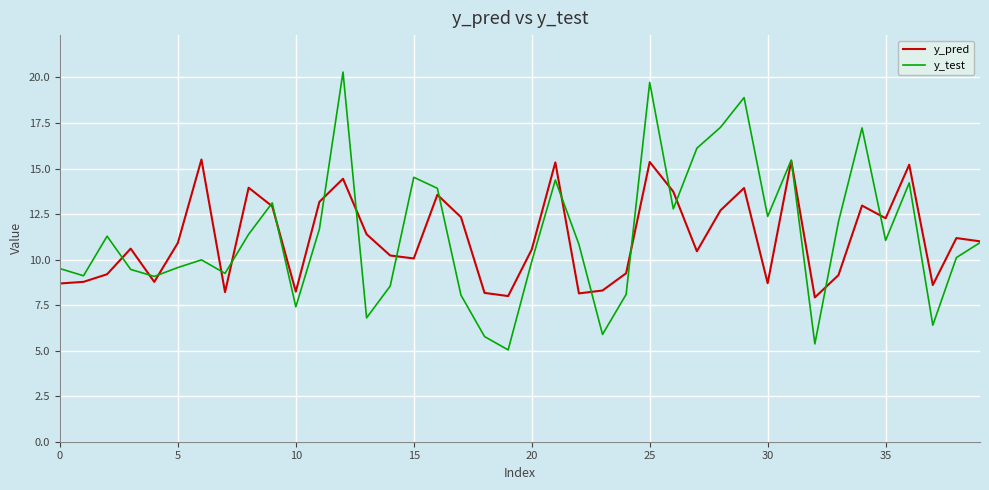

Which series has the largest range (max minus min)?

y_test